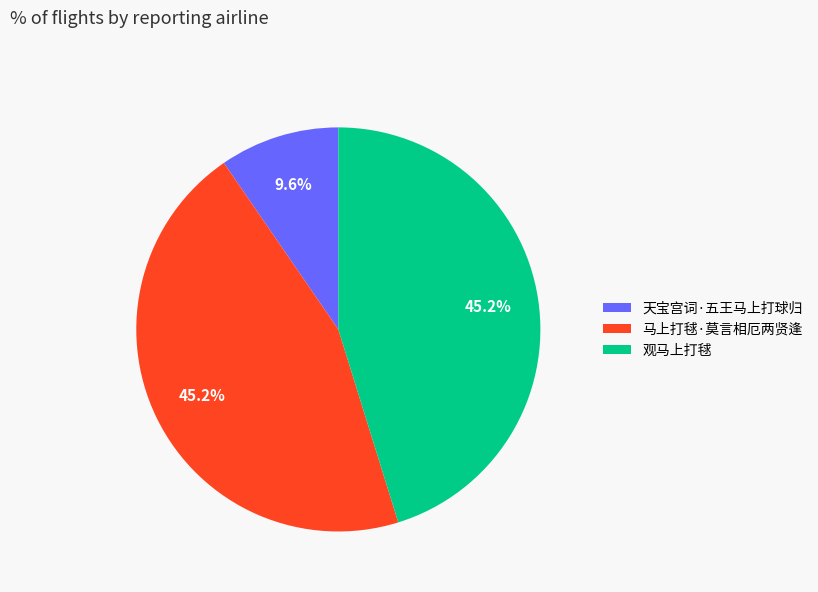

To the nearest percent, what is the average slice percentage?

33%